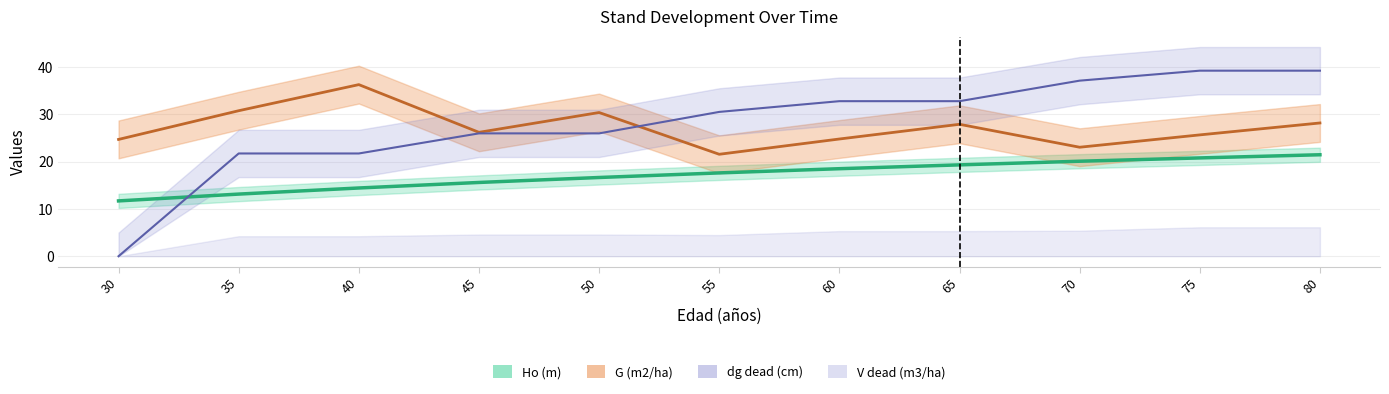

What is the value of the G (m2/ha) point at the 3rd from the left?

36.3